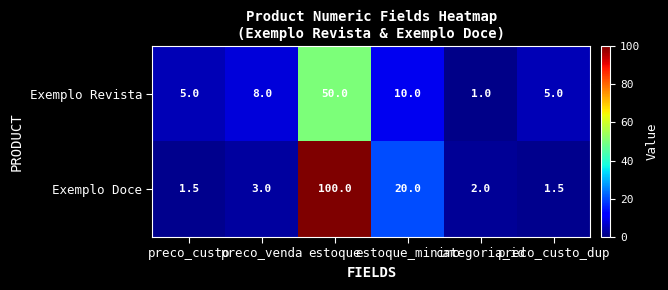

What is the average value of the Exemplo Doce series?

21.3